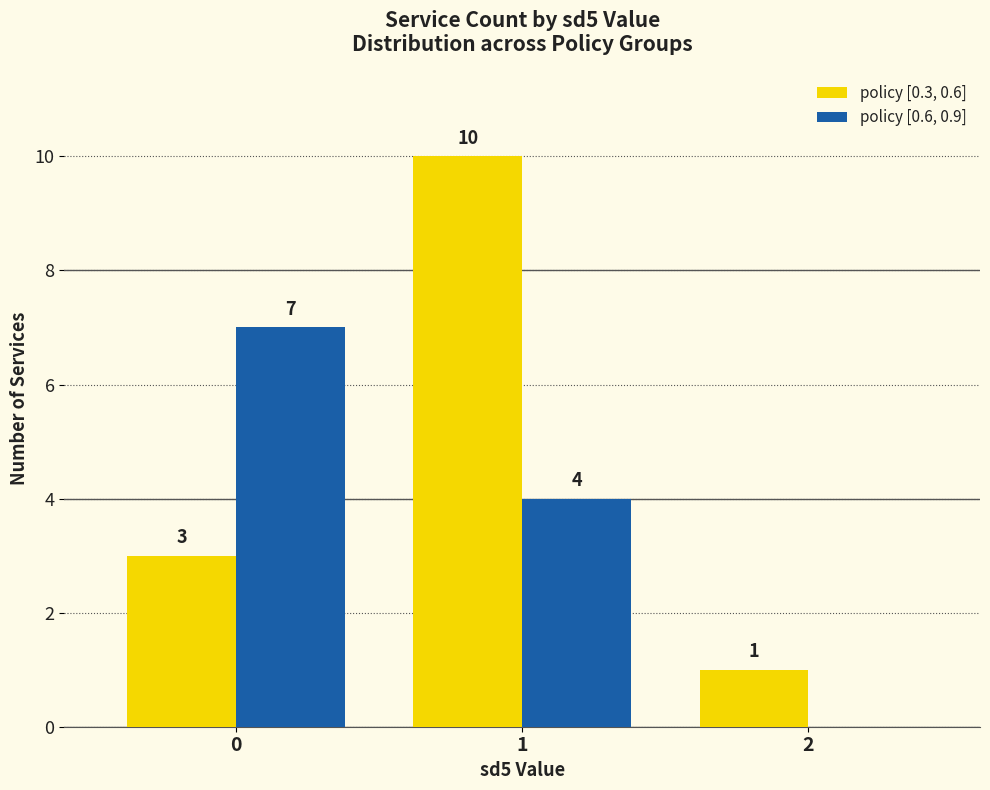

Which series has the widest spread of values?

policy [0.3, 0.6]